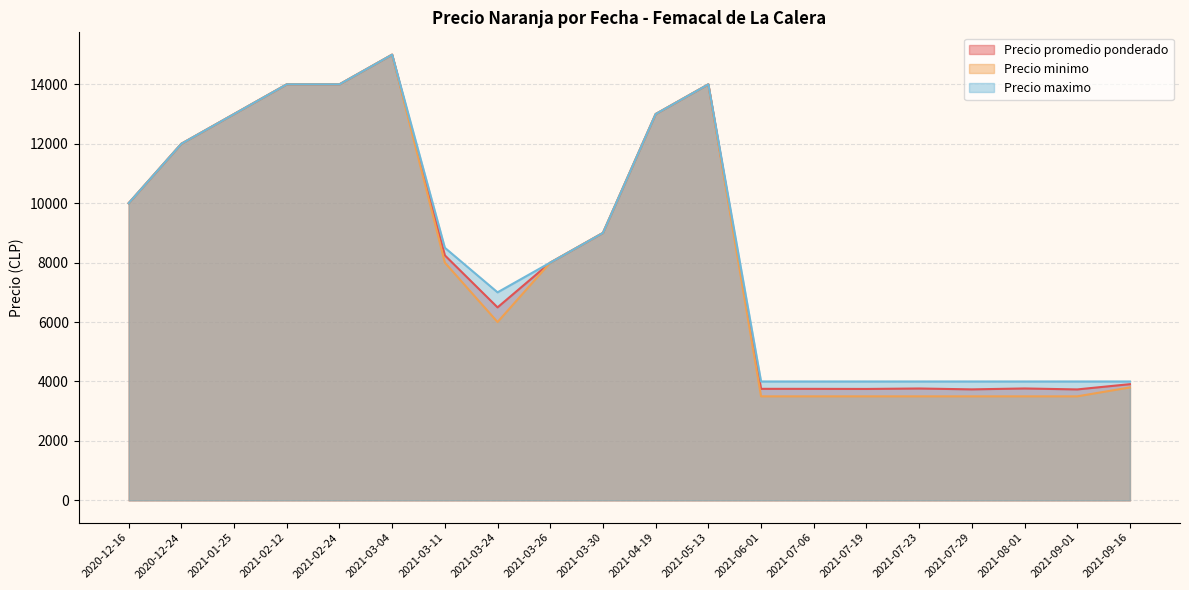

List the series in order of their overall mean, highest first.

Precio maximo, Precio promedio ponderado, Precio minimo